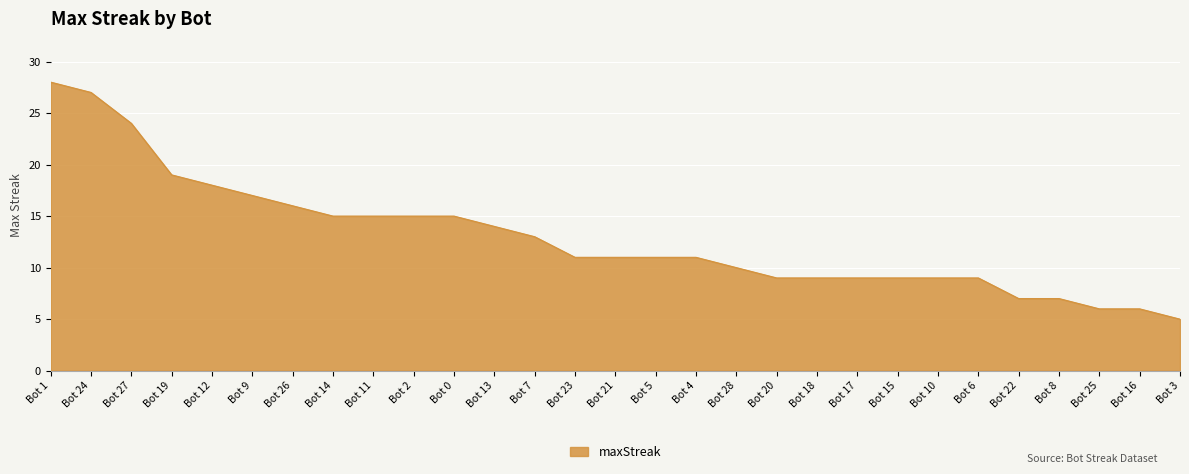

What position from the right is Bot 2?

20